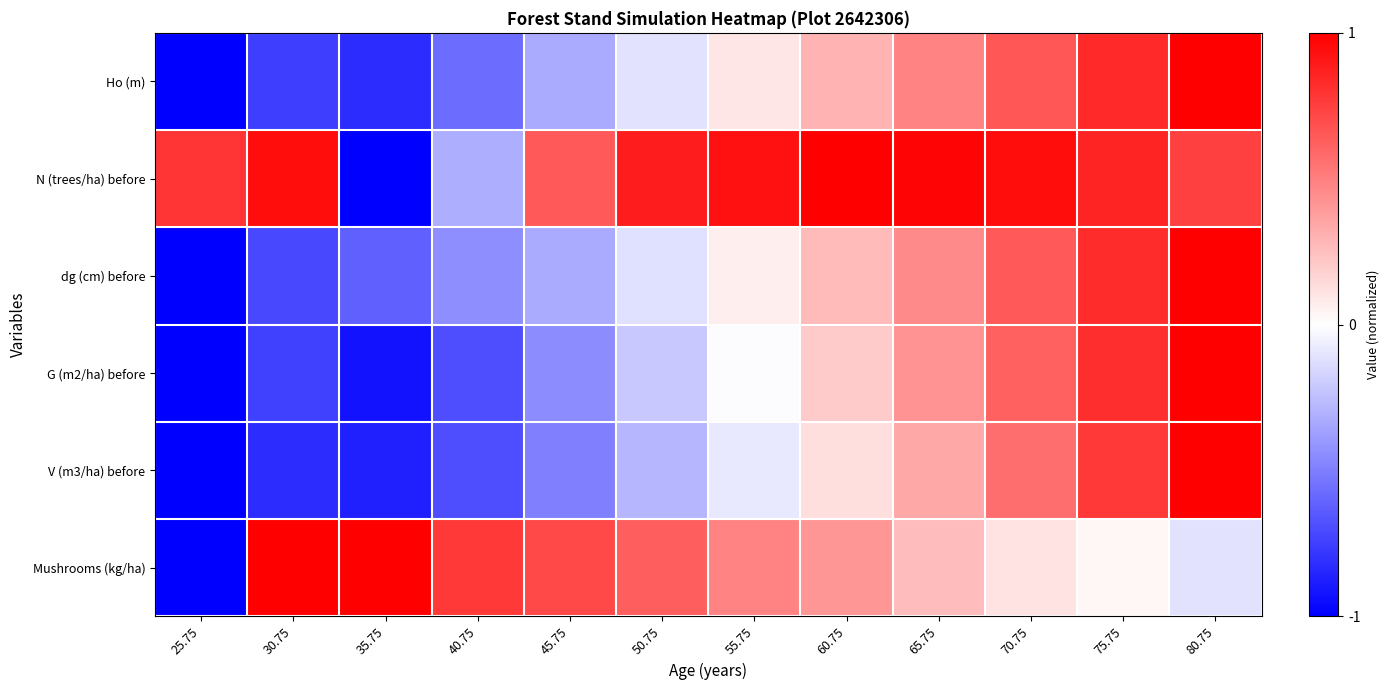

At which category does the chart reach its minimum across all series?

25.75